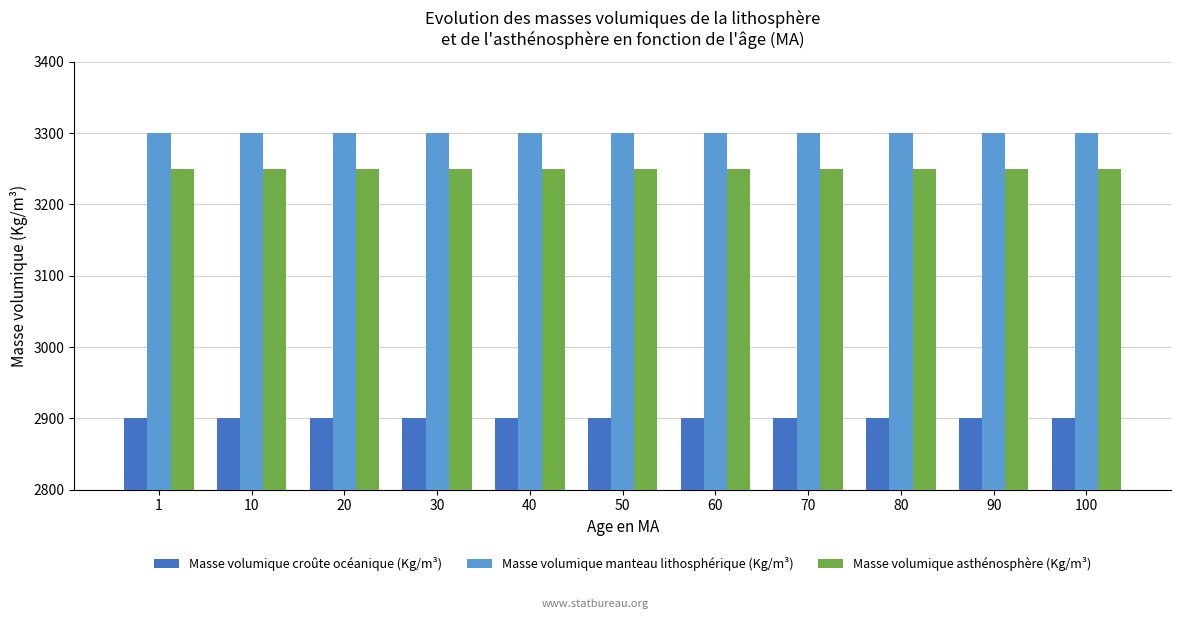

List the series in order of their peak value, lowest first.

Masse volumique croûte océanique (Kg/m³), Masse volumique asthénosphère (Kg/m³), Masse volumique manteau lithosphérique (Kg/m³)